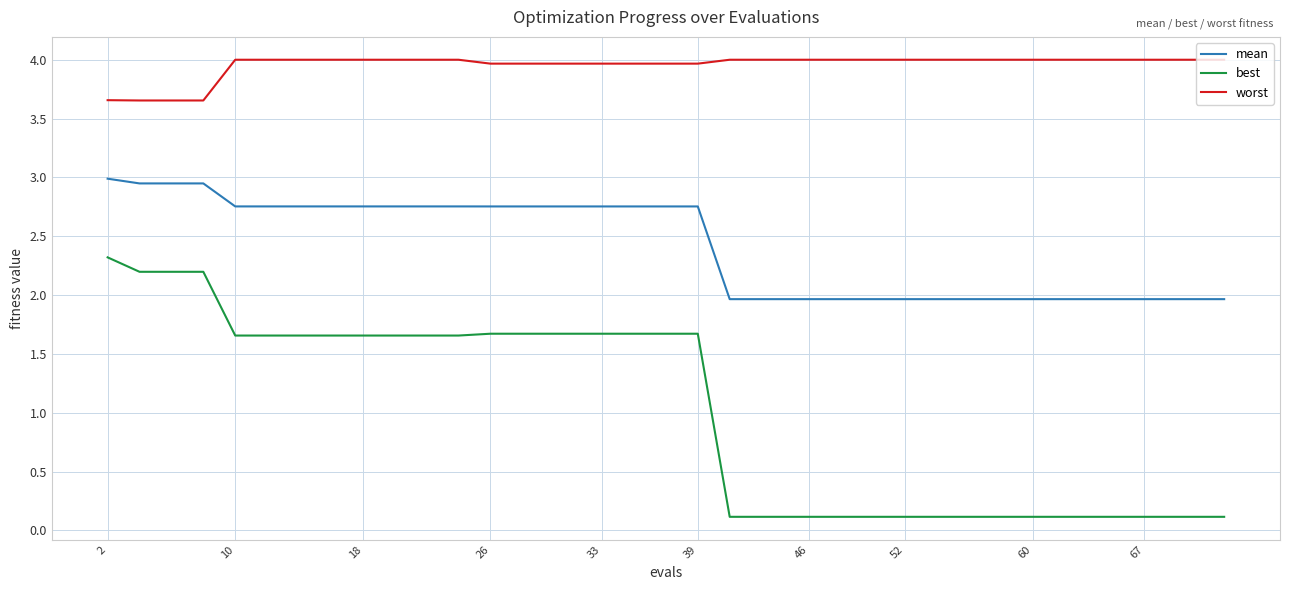

Which series has the widest spread of values?

best